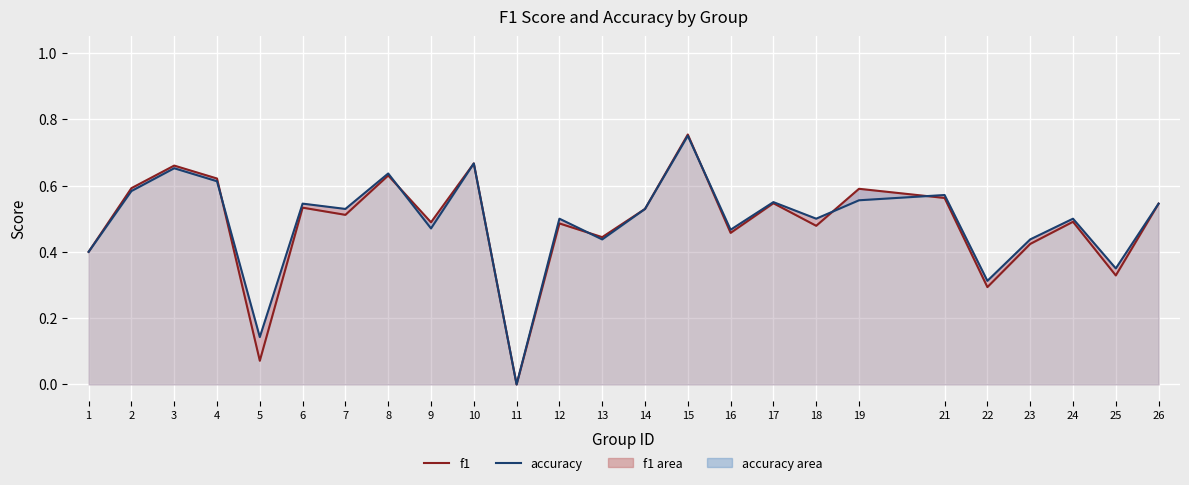

Which series ends up on top after the final intersection of f1 and accuracy?

accuracy